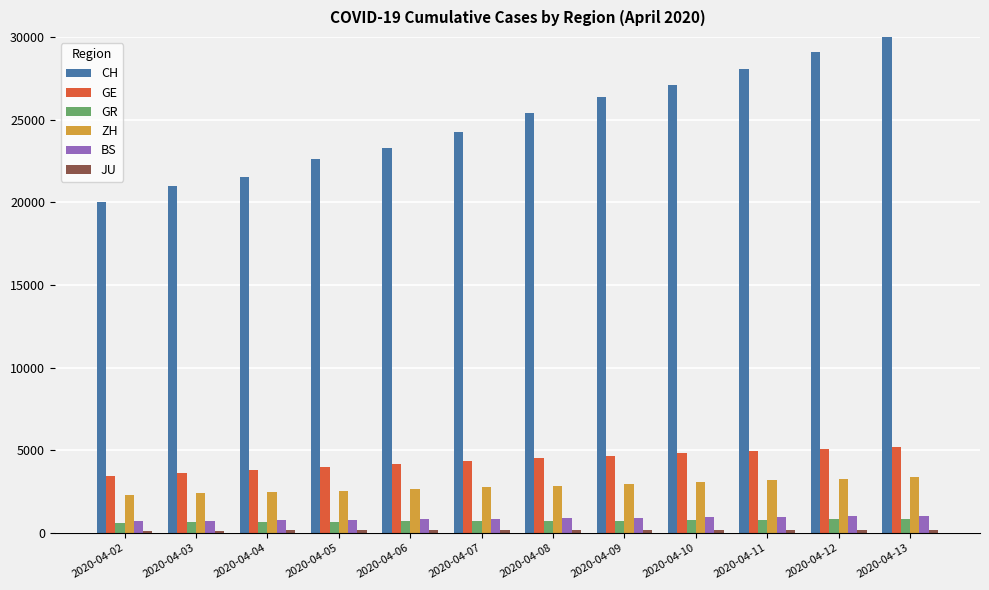

Which series changed the most between 2020-04-02 and 2020-04-05?

CH